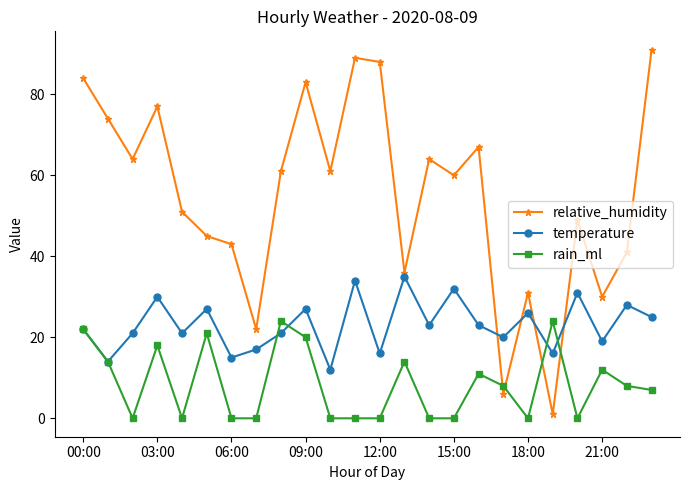

What is the greatest value displayed?

91